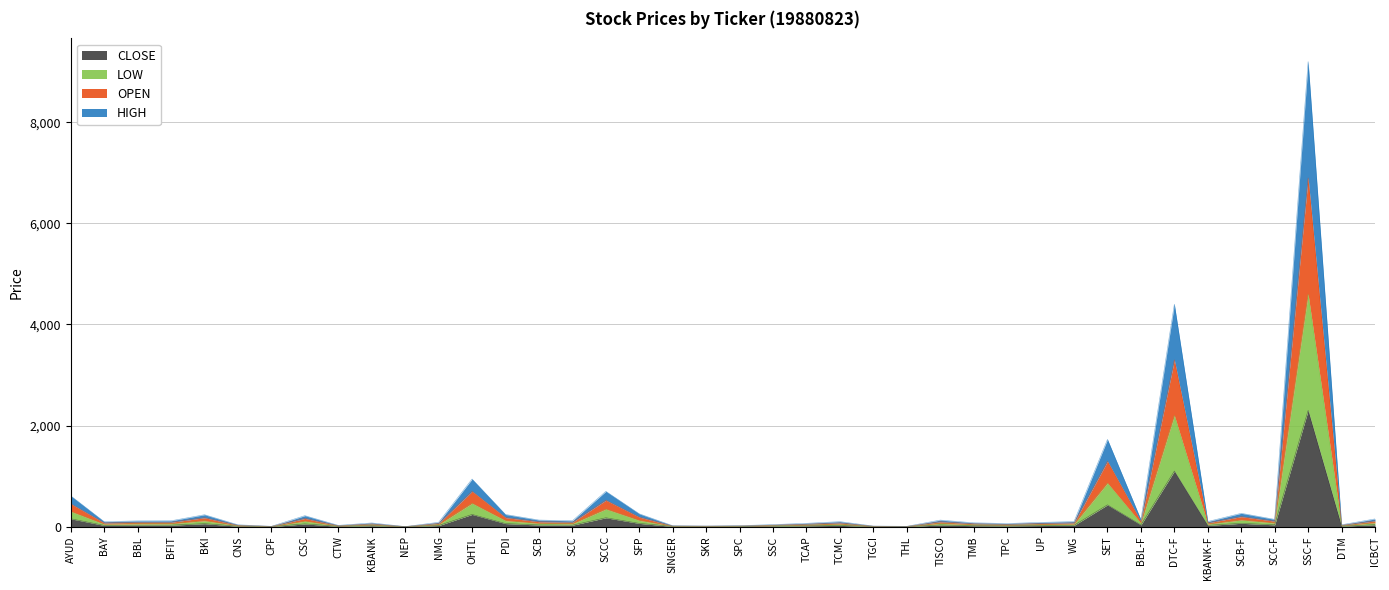

How many interior local valleys does the LOW series have?

12